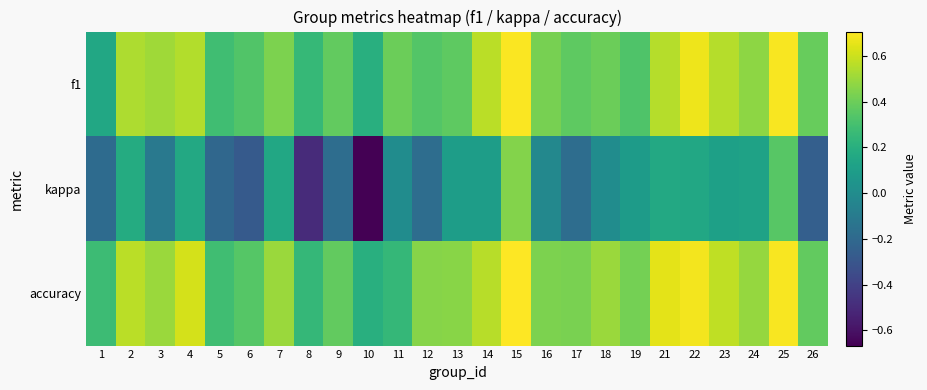

Which series has the widest spread of values?

kappa